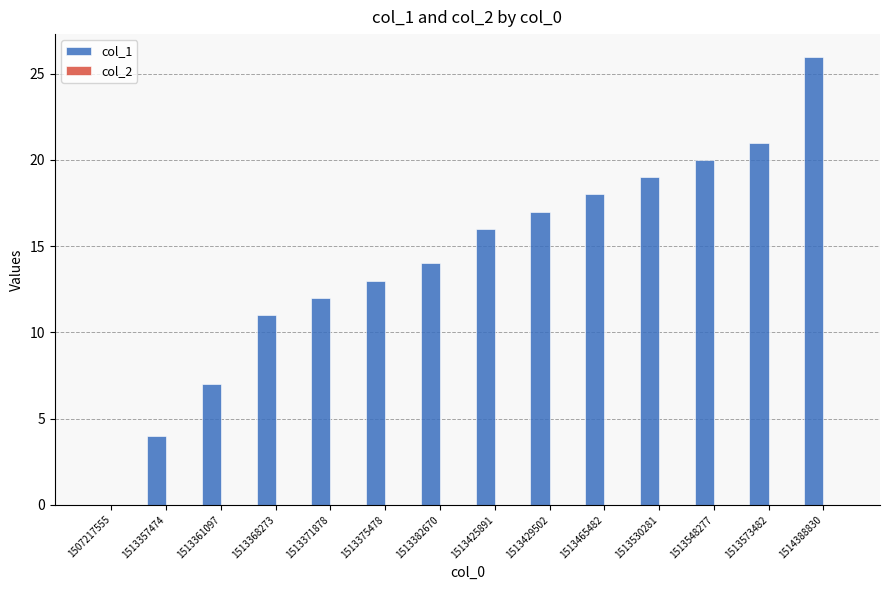

Are the bars horizontal?

No